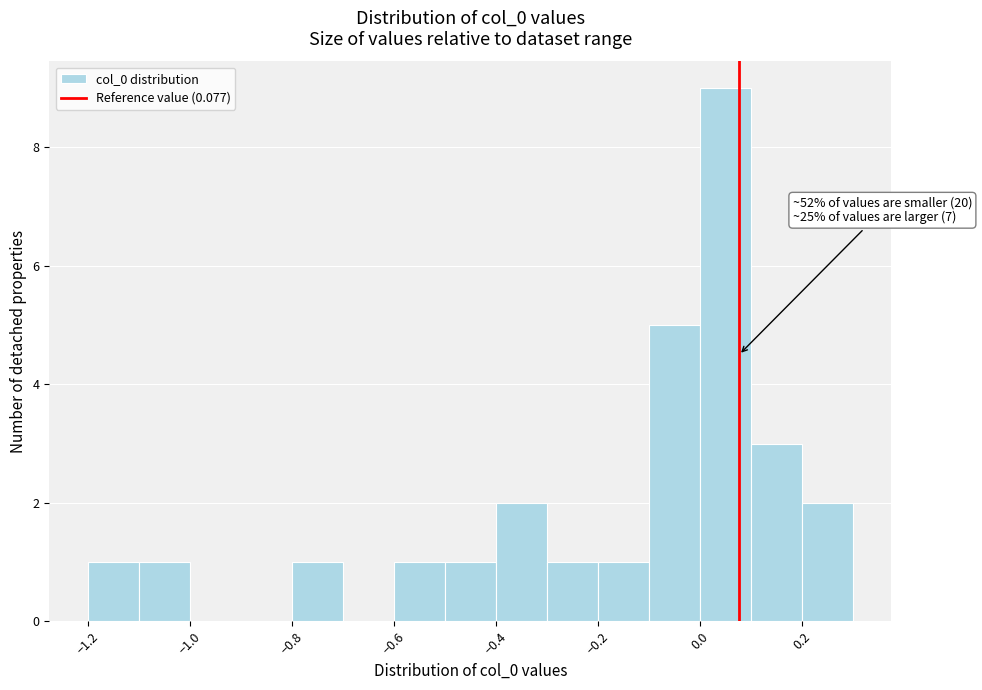

Over which range of the x-axis is the bar tallest?

0.0 to 0.1